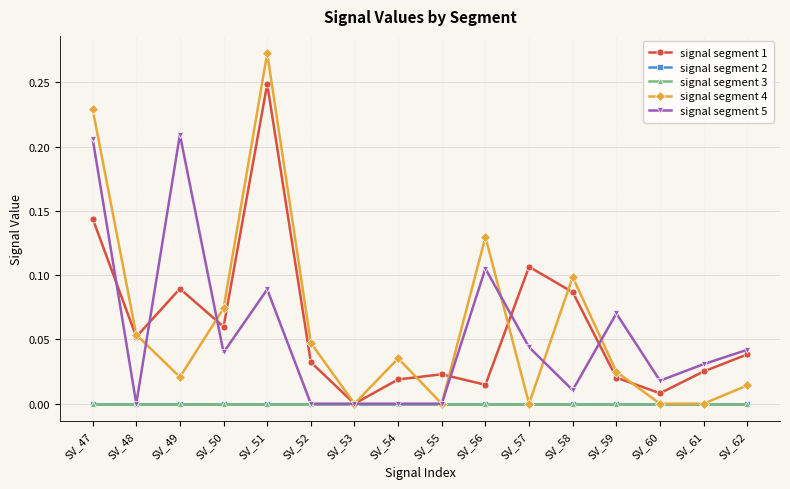

Is this an area chart (filled region under the line)?

No